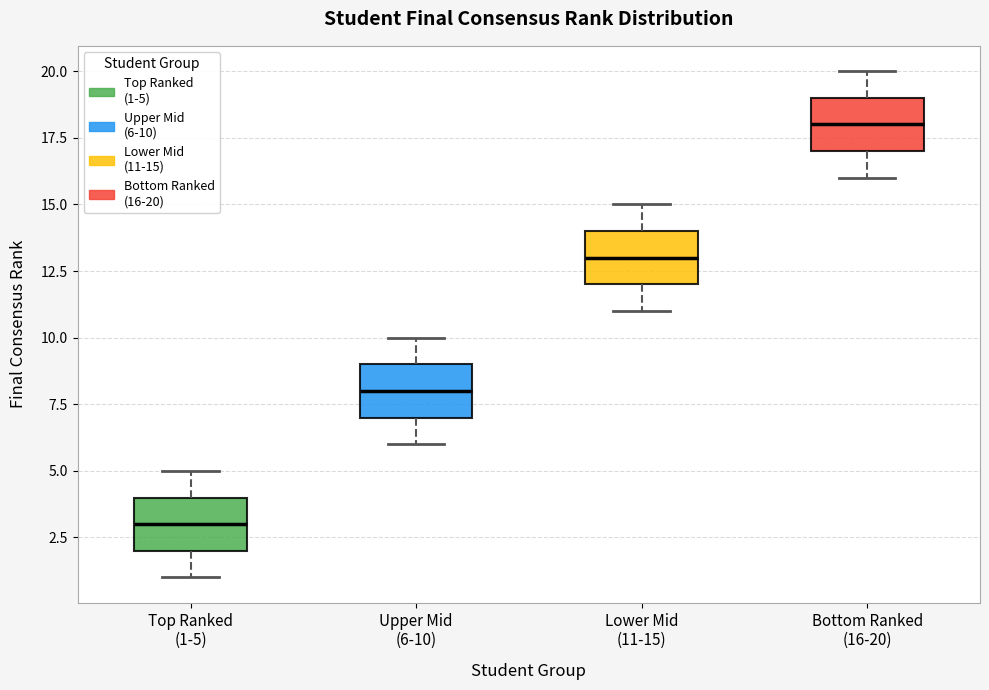

Where is the upper edge of the box for Lower Mid (11-15) on the y-axis? The values are not printed on the chart, so give them approximately, as read against the axis.

14